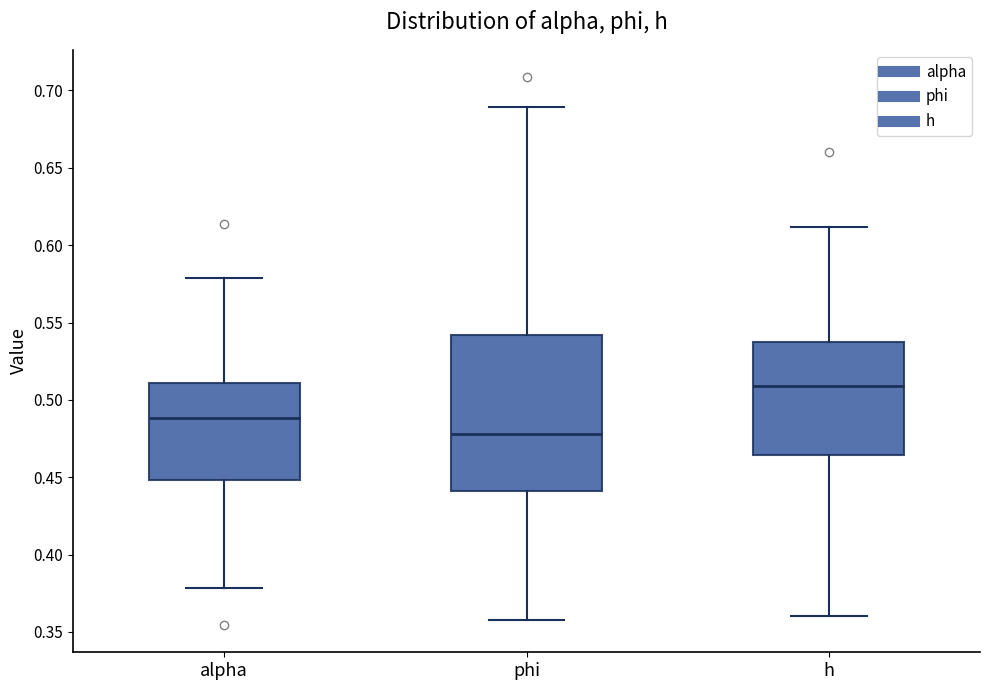

Reading left to right, read every box against the y-axis: the position of its median line, the range the box covers, and the ends of its whiskers. The values are not printed on the chart, so give them approximately, as read against the axis.

alpha: median 0.490, box 0.450 to 0.510, whiskers 0.380 to 0.580
phi: median 0.480, box 0.440 to 0.540, whiskers 0.360 to 0.690
h: median 0.510, box 0.465 to 0.540, whiskers 0.360 to 0.610